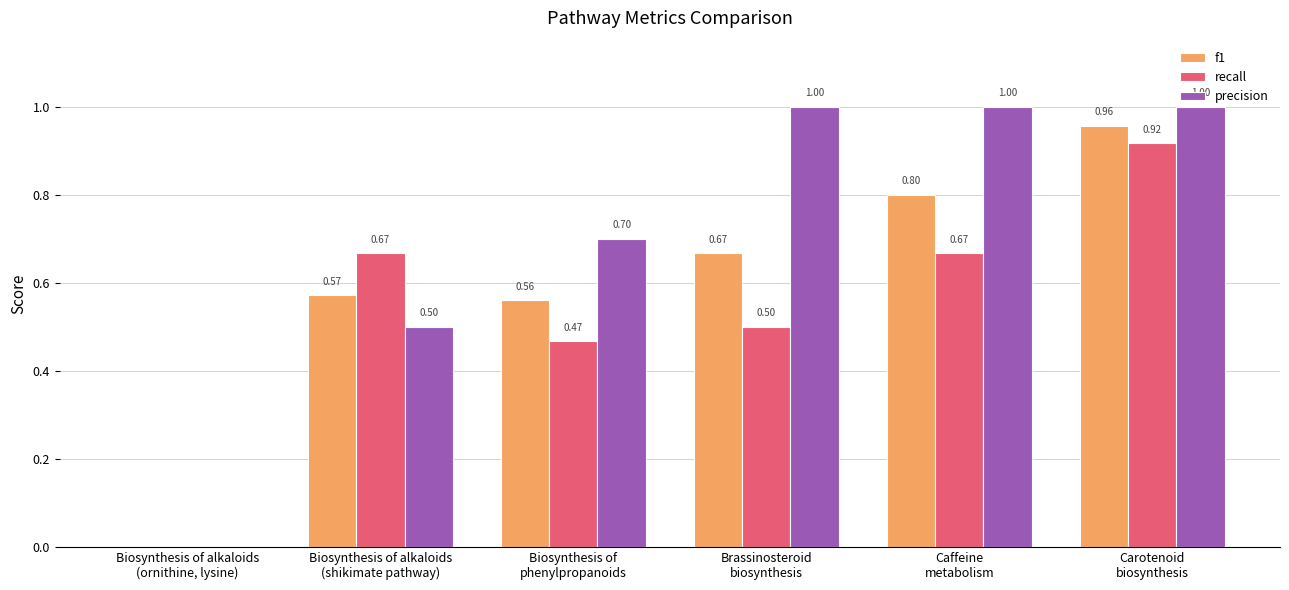

Which series has the largest total across all categories?

precision